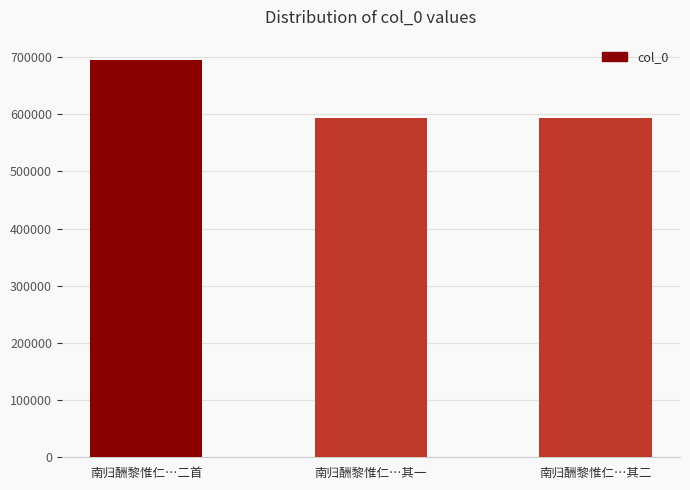

What is the label of the 1st bar from the right?

南归酬黎惟仁…其二